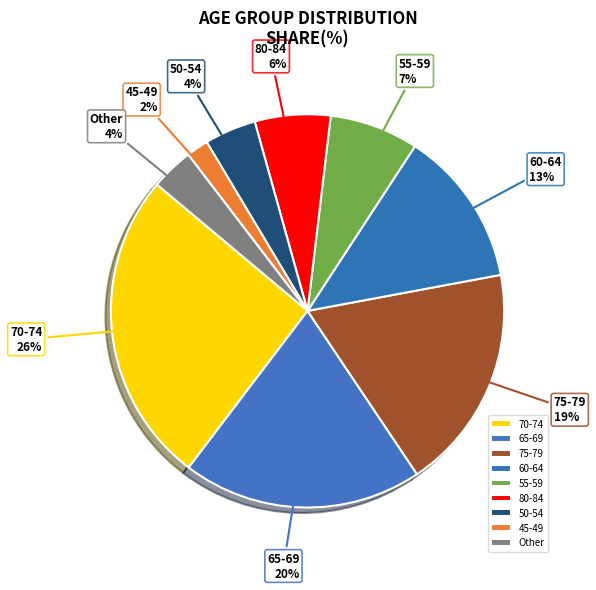

Does 50-54 account for over 50% of the chart?

No